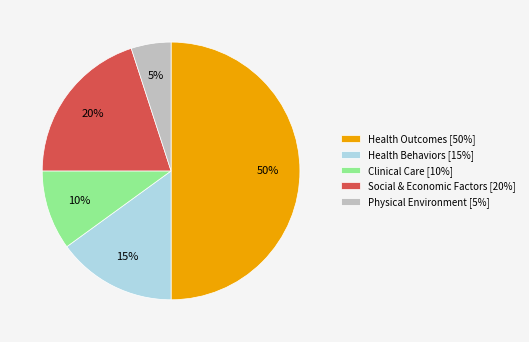

Which has a higher value, Physical Environment or Health Outcomes?

Health Outcomes